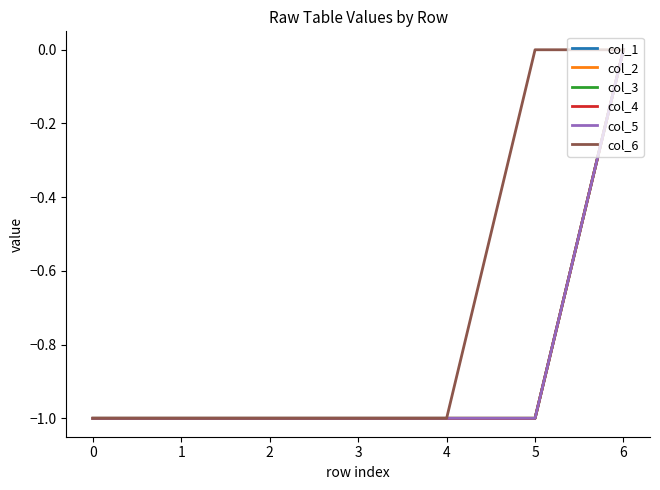

True or false: col_6 and col_5 cross at least once.

False